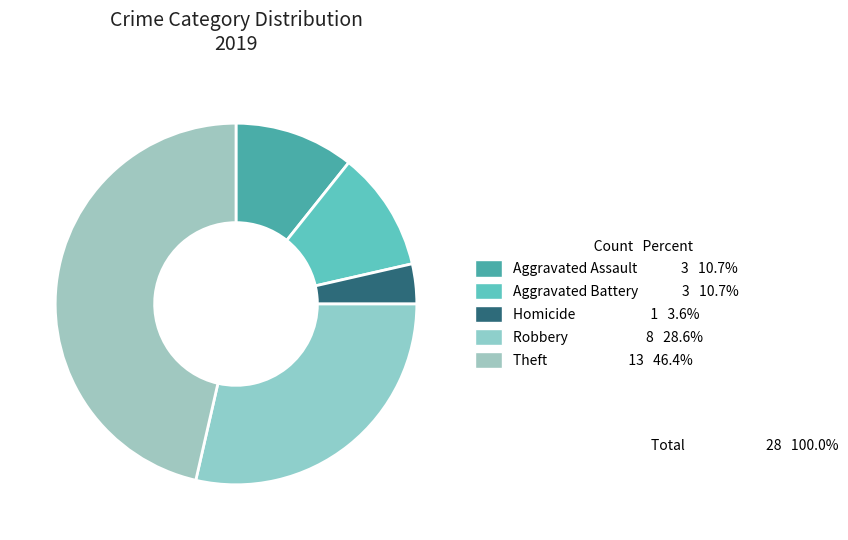

Which slice is the largest?

Theft